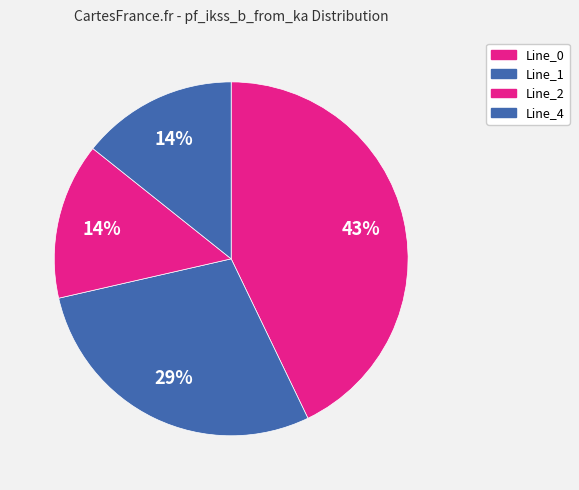

Rank the categories by value from lowest to highest.

Line_2, Line_4, Line_1, Line_0